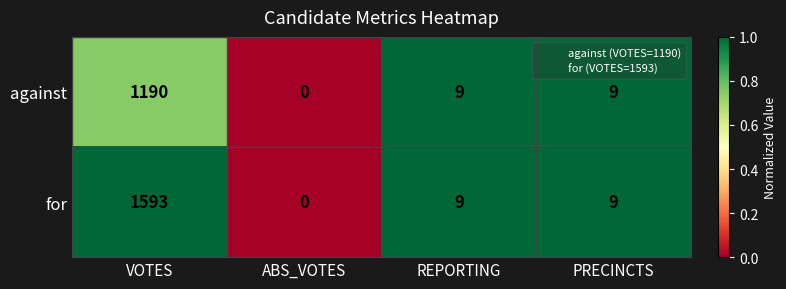

What is the difference between the for values at ABS_VOTES and REPORTING?

9